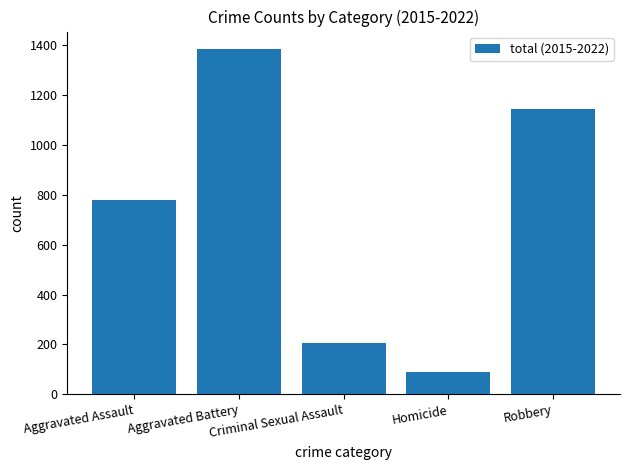

What position from the left is Criminal Sexual Assault?

3